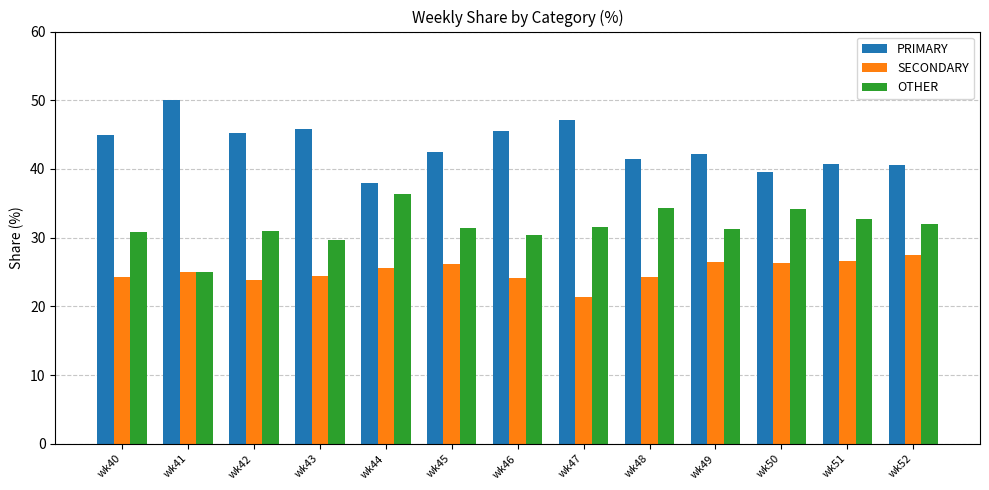

What is the difference between the highest and lowest values at wk47?

25.7